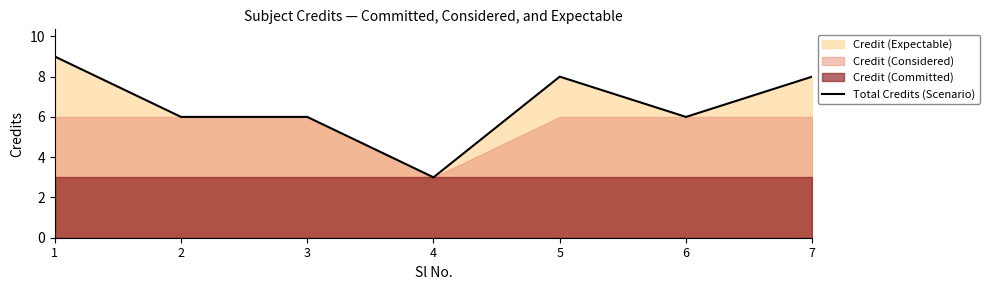

What is the value of the 6th point from the left?

6